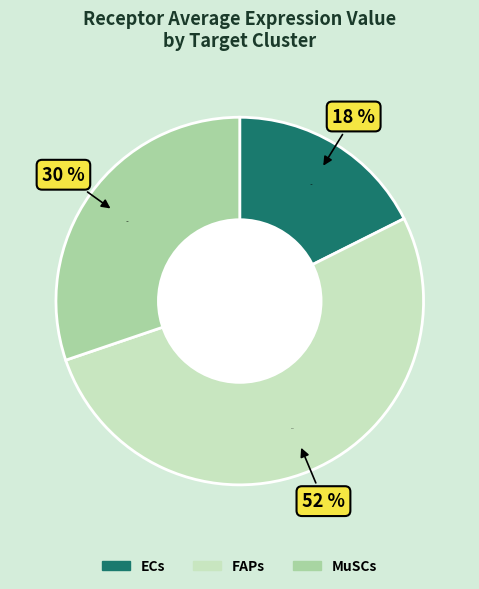

Combined, do MuSCs and ECs account for over 50%?

No